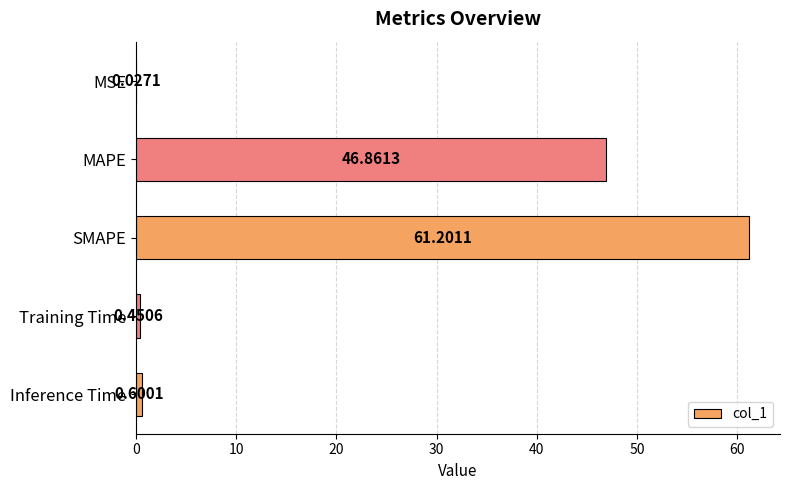

At which label is the value closest to 30?

MAPE